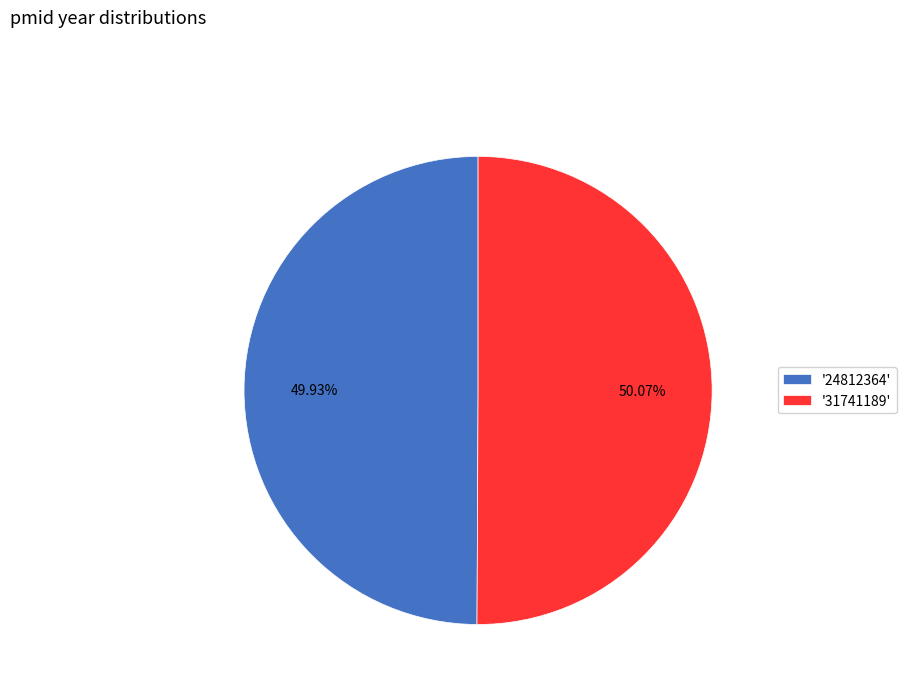

Is there a majority slice in this chart?

Yes